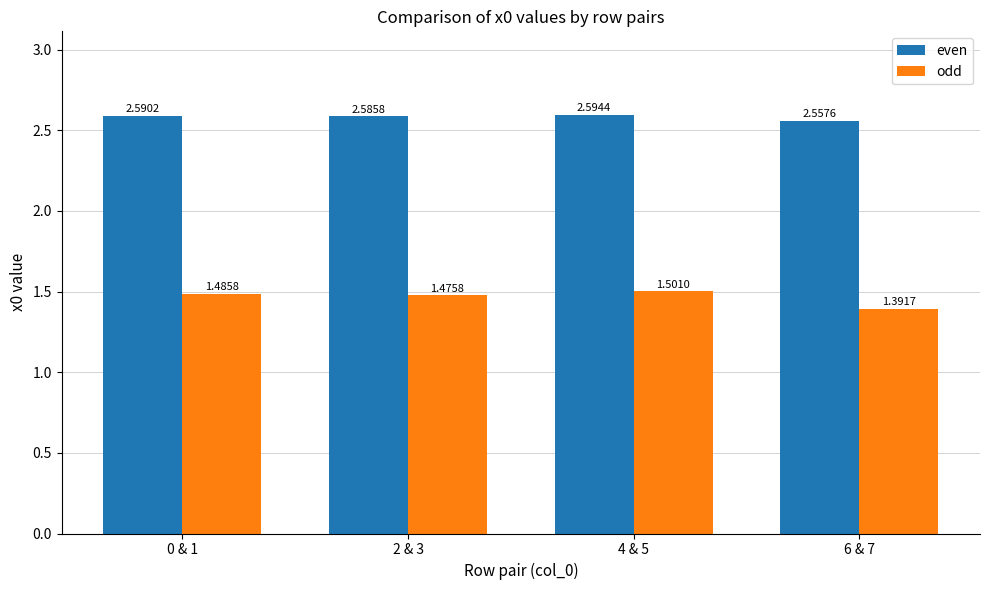

What are all the series names shown in the legend?

even, odd